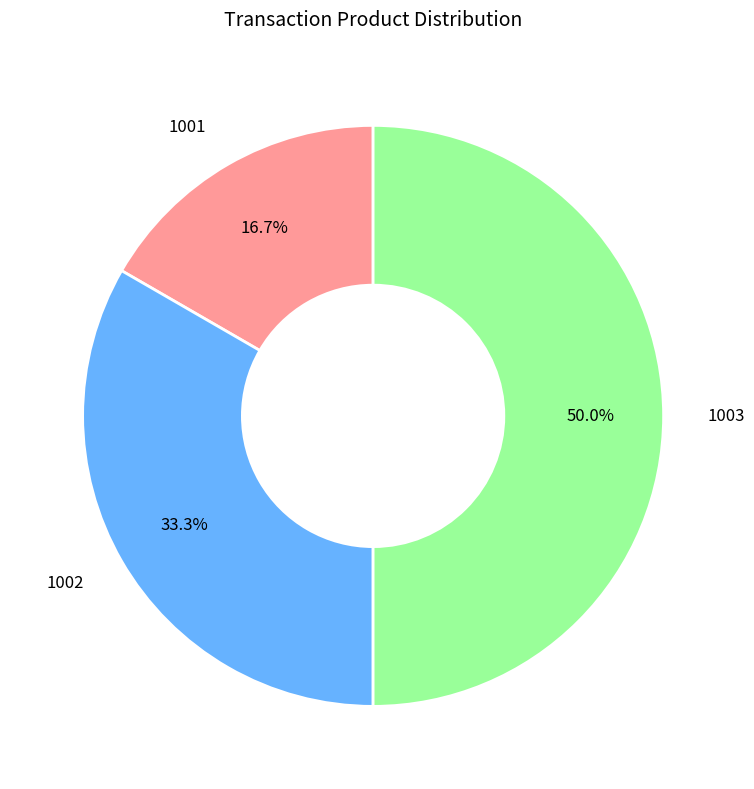

To the nearest percent, what is the average slice percentage?

33%